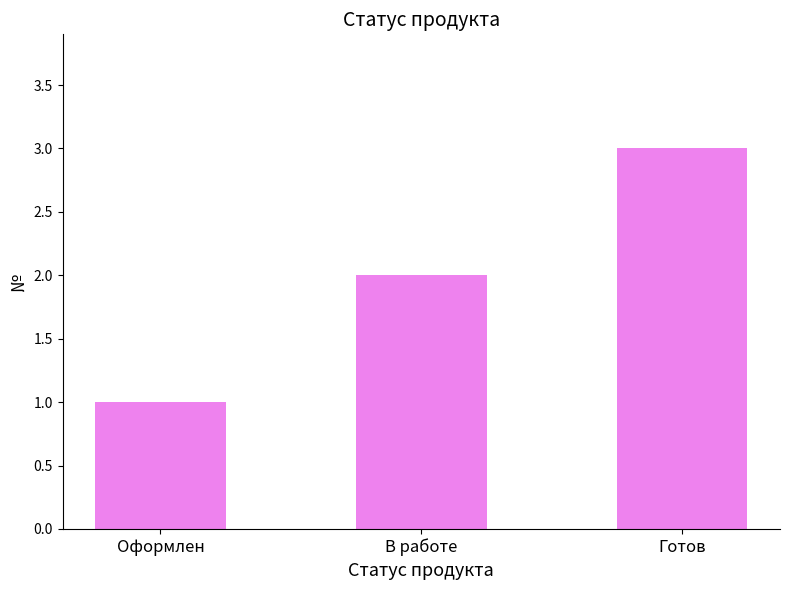

What is the ratio of the value at Готов to the value at Оформлен?

3.0